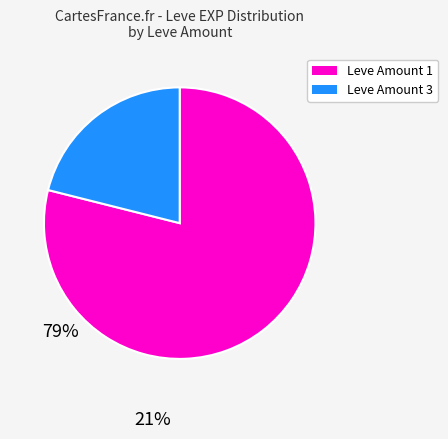

Does any single category account for the majority?

Yes